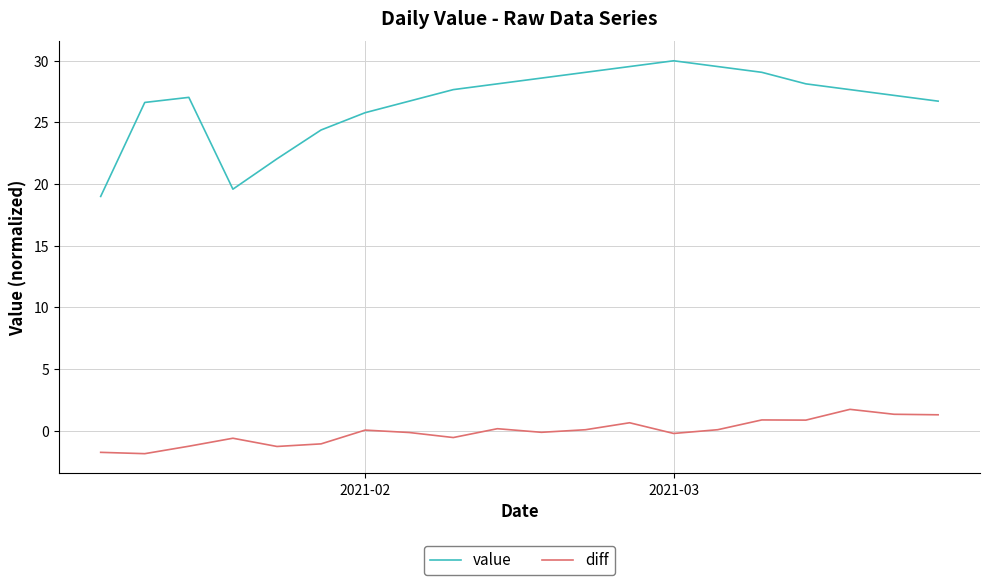

What is the minimum value for value?

19.0